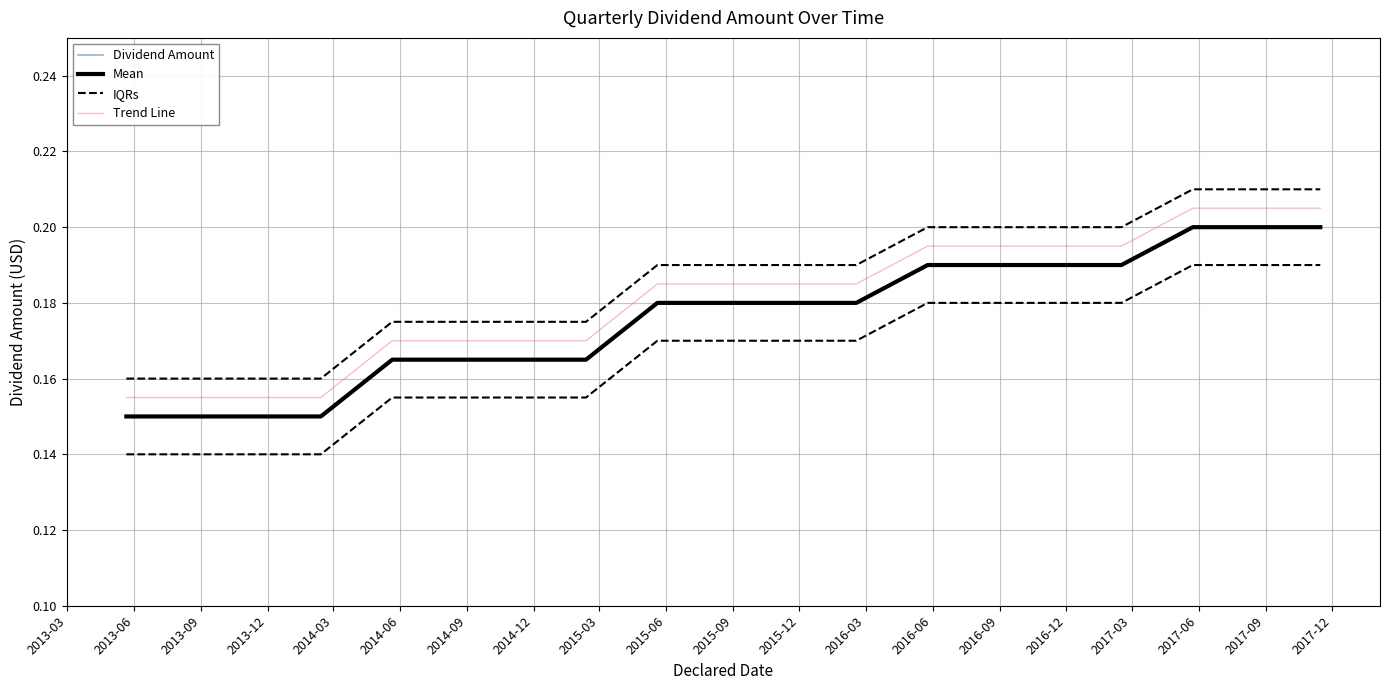

Which series has the widest spread of values?

Dividend Amount